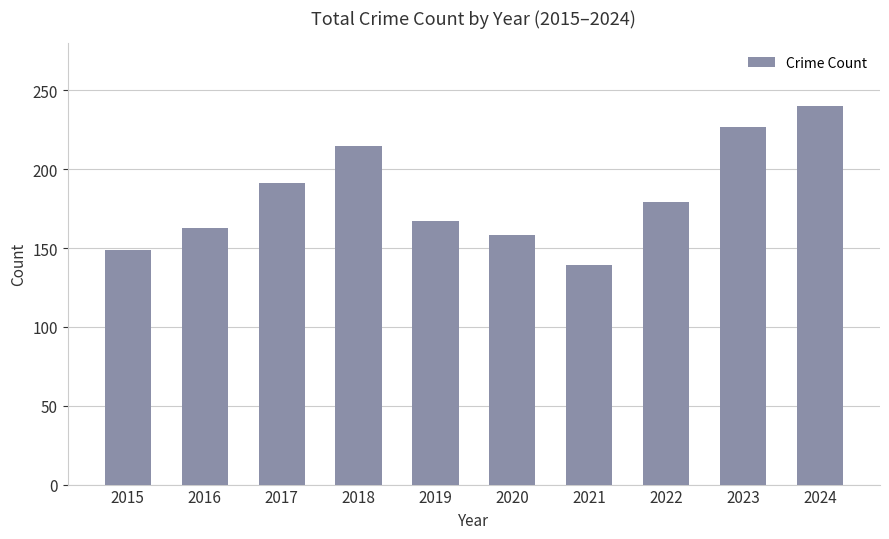

Which has a higher value, 2024 or 2016?

2024